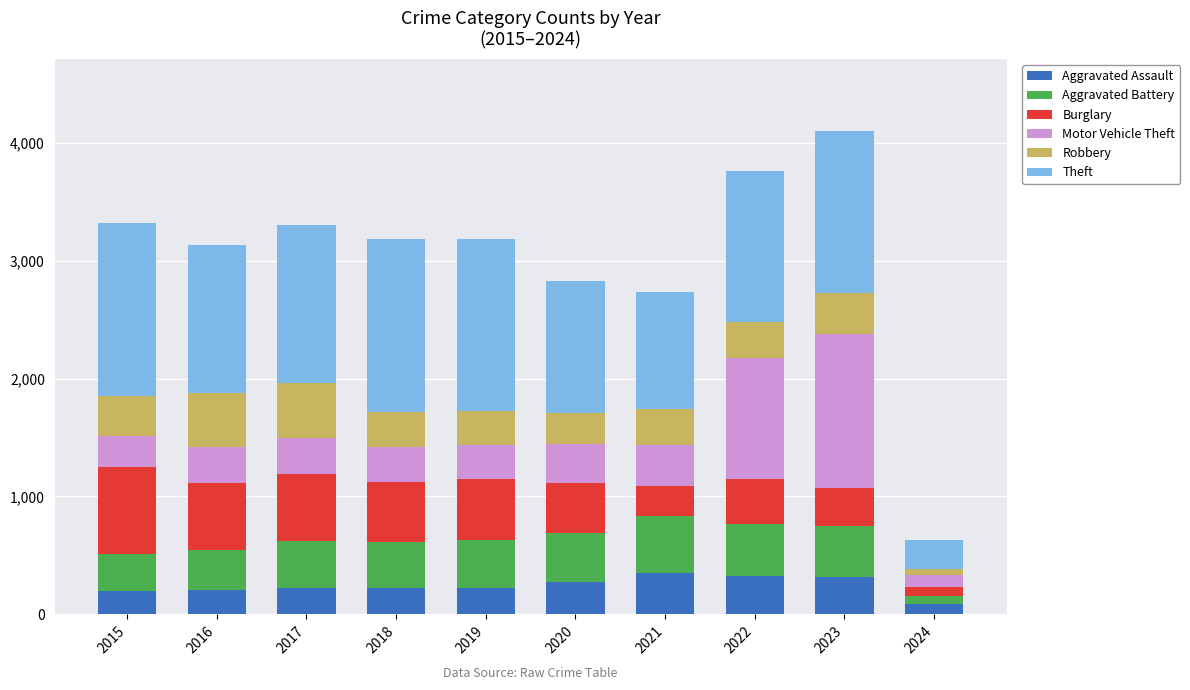

At which label does Aggravated Assault reach its minimum?

2024